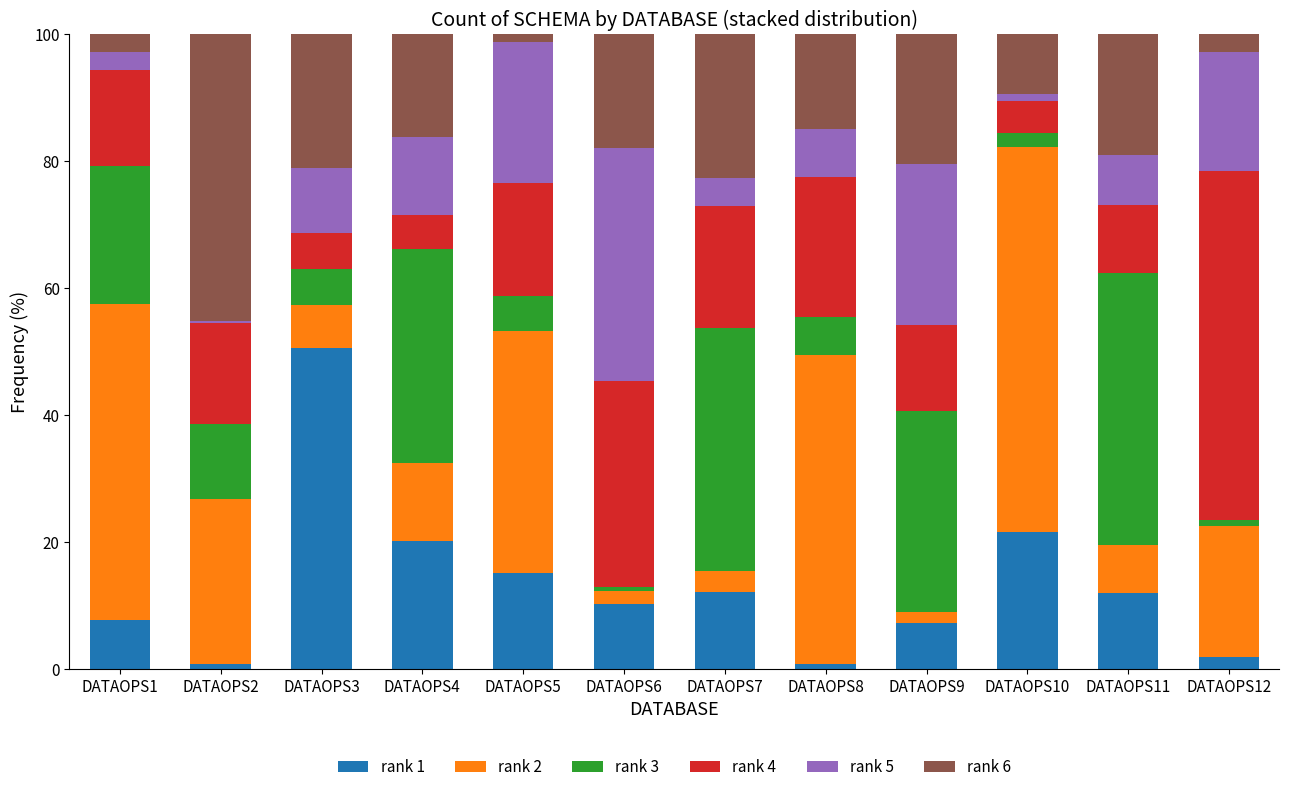

What is the sum of the rank 1 values at DATAOPS5 and DATAOPS2?

15.9